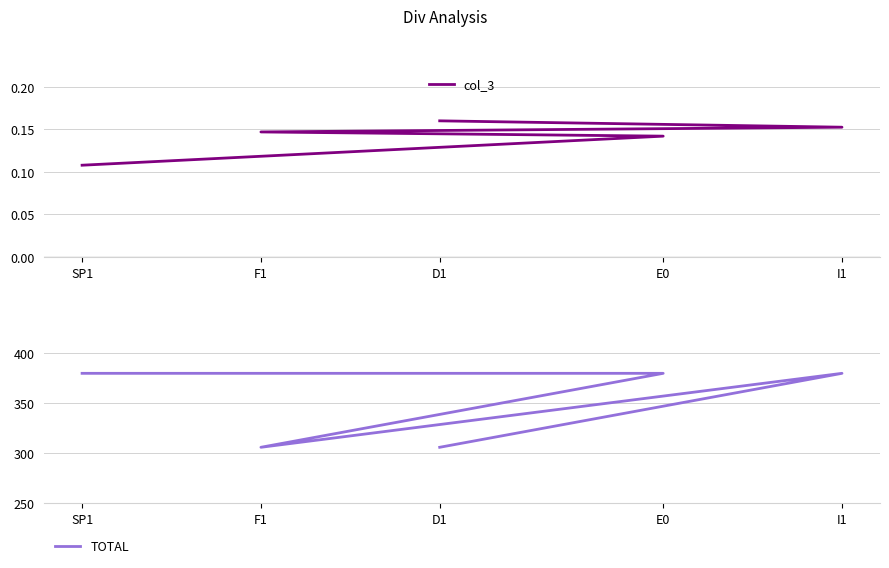

What position from the right is I1?

4